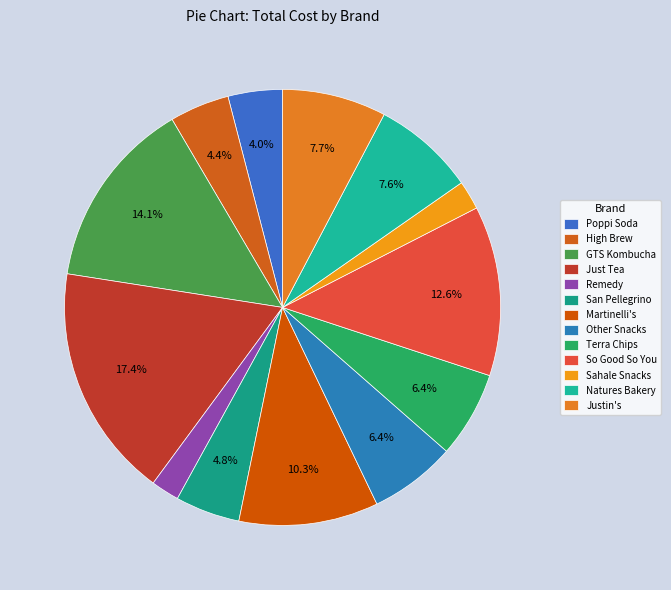

Is there a majority slice in this chart?

No